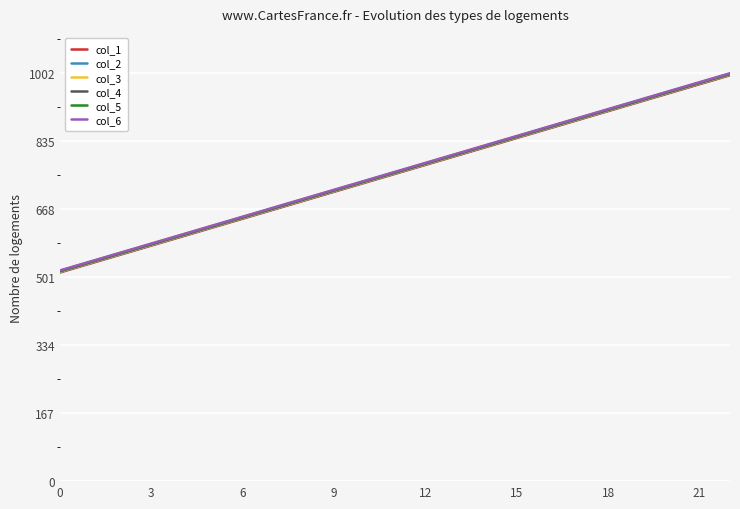

True or false: col_4 and col_1 intersect in this chart.

False